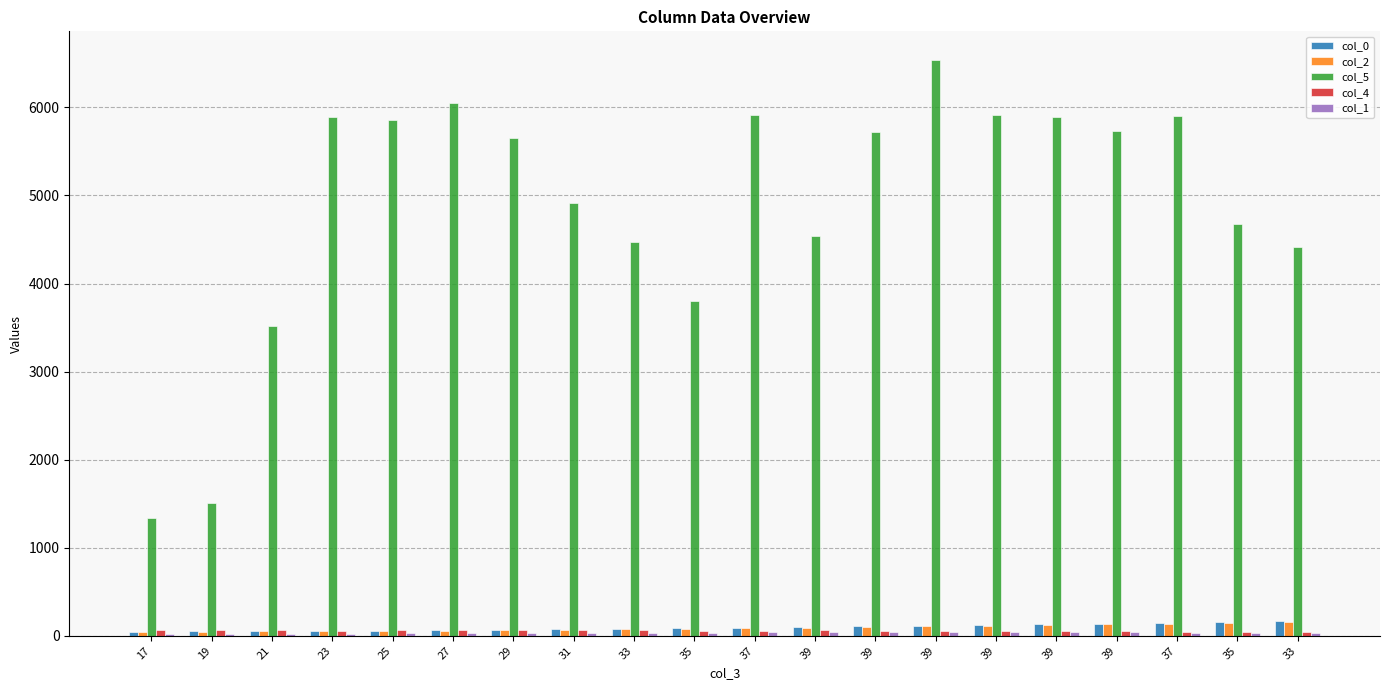

What is the maximum value shown in the chart?

6537.2